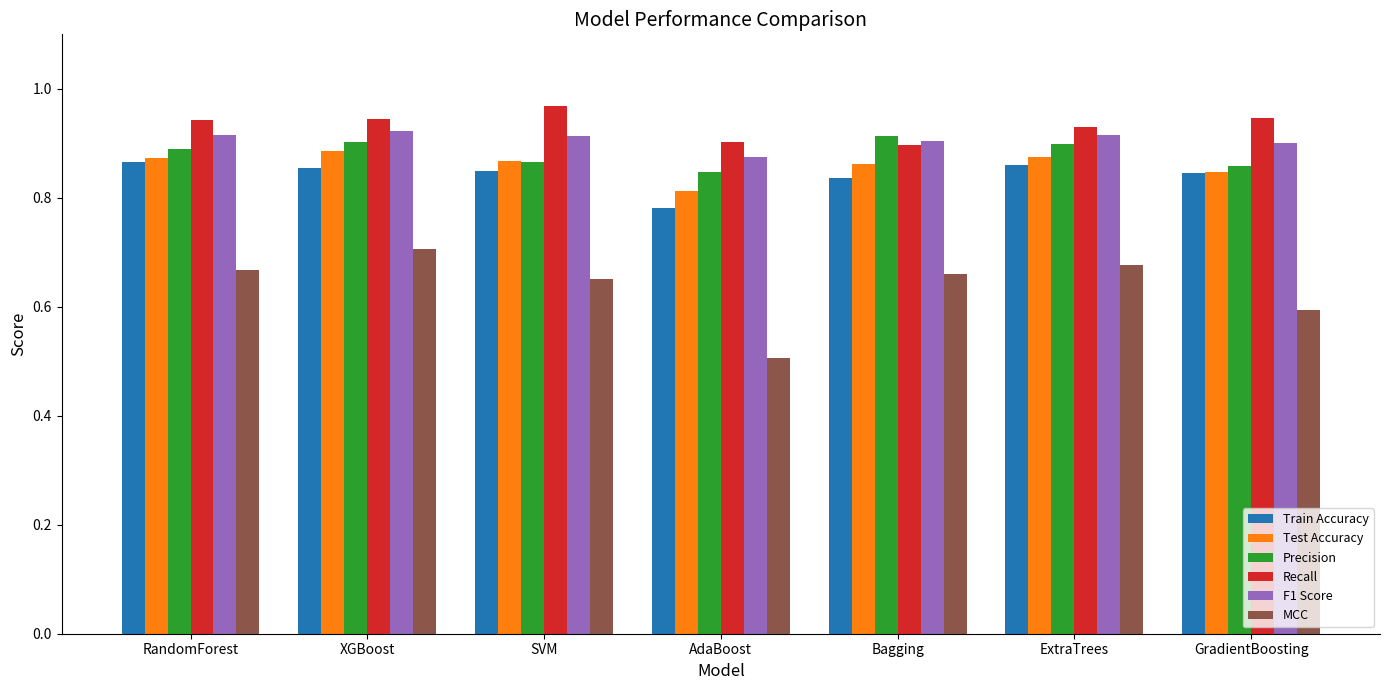

Where is F1 Score nearest to the value 0?

AdaBoost